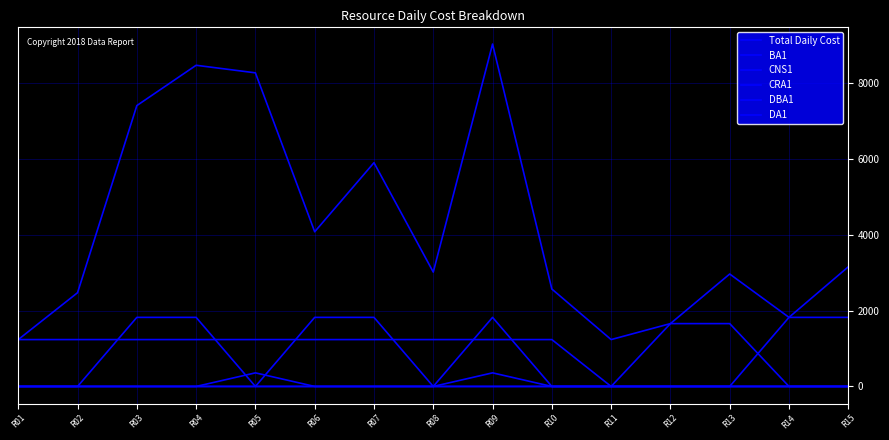

Where does the BA1 series first go above 1235?

R01